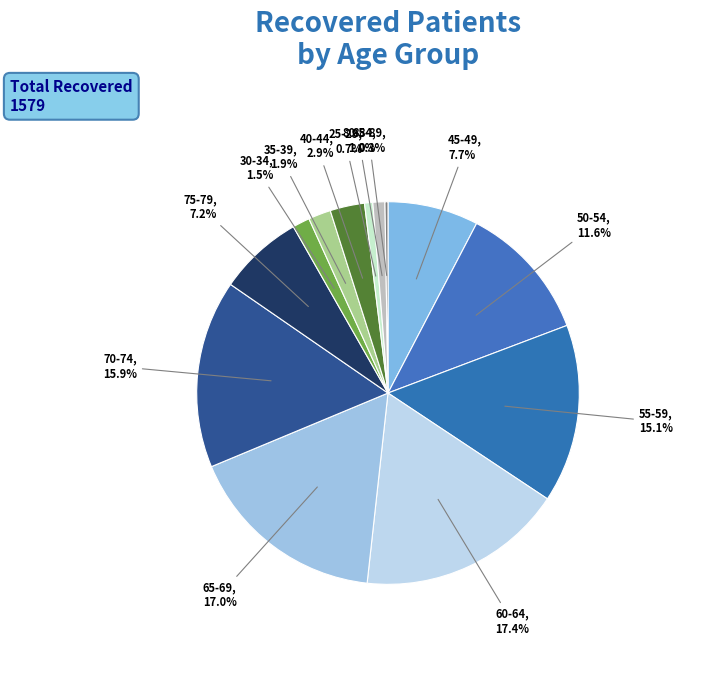

Does 45-49 represent more than half of the total?

No